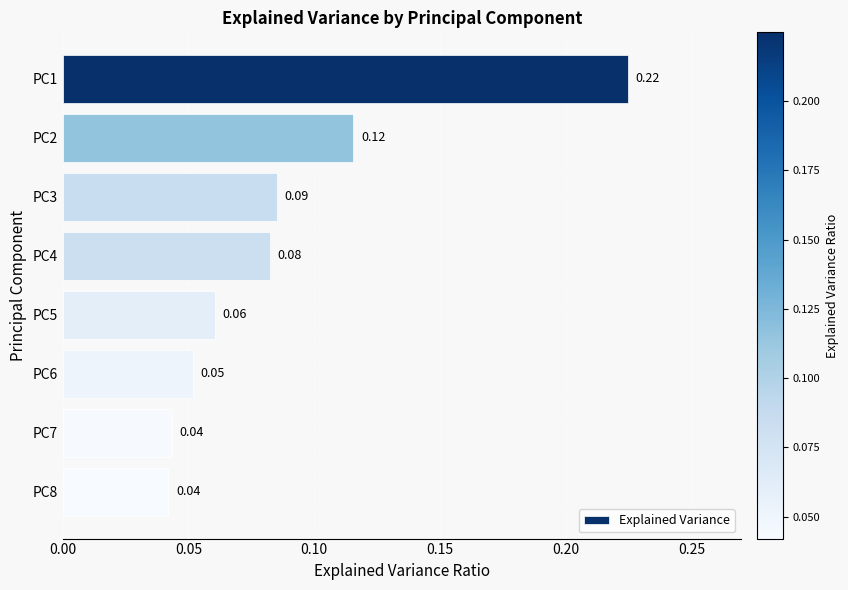

Between PC2 and PC4, which is larger?

PC2